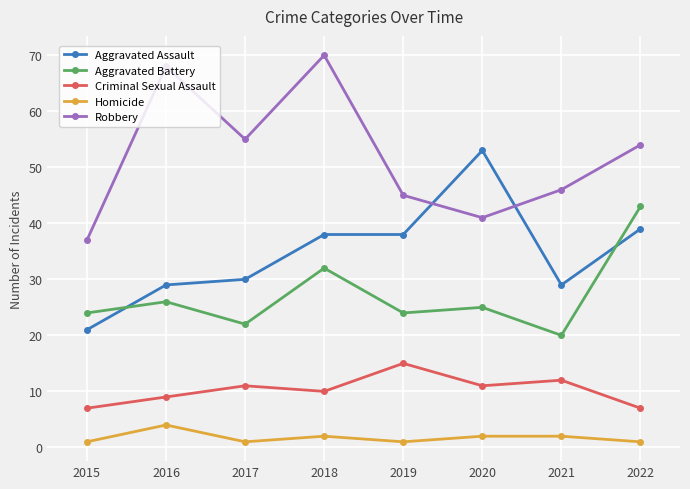

At how many categories does at least one series exceed 15?

8